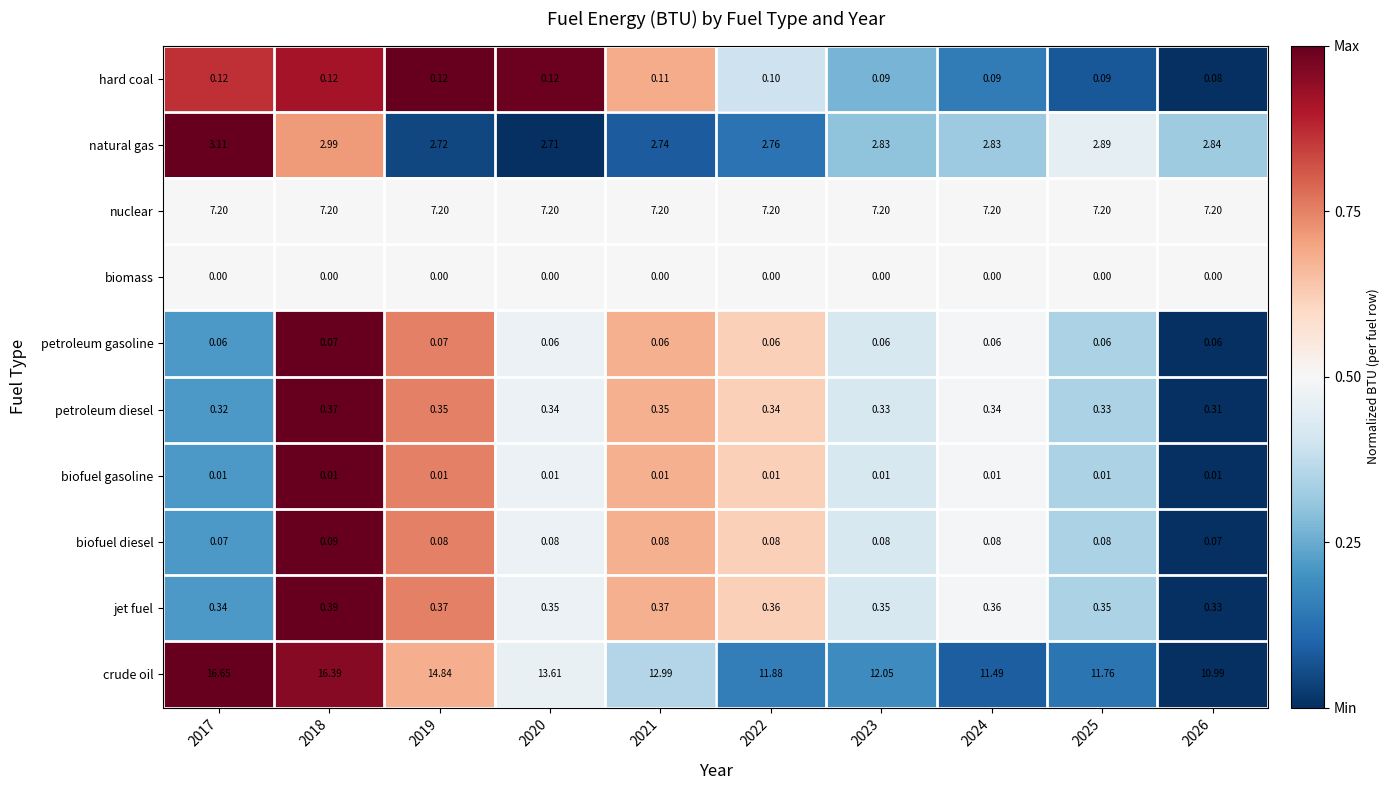

Which series has the largest total across all categories?

crude oil